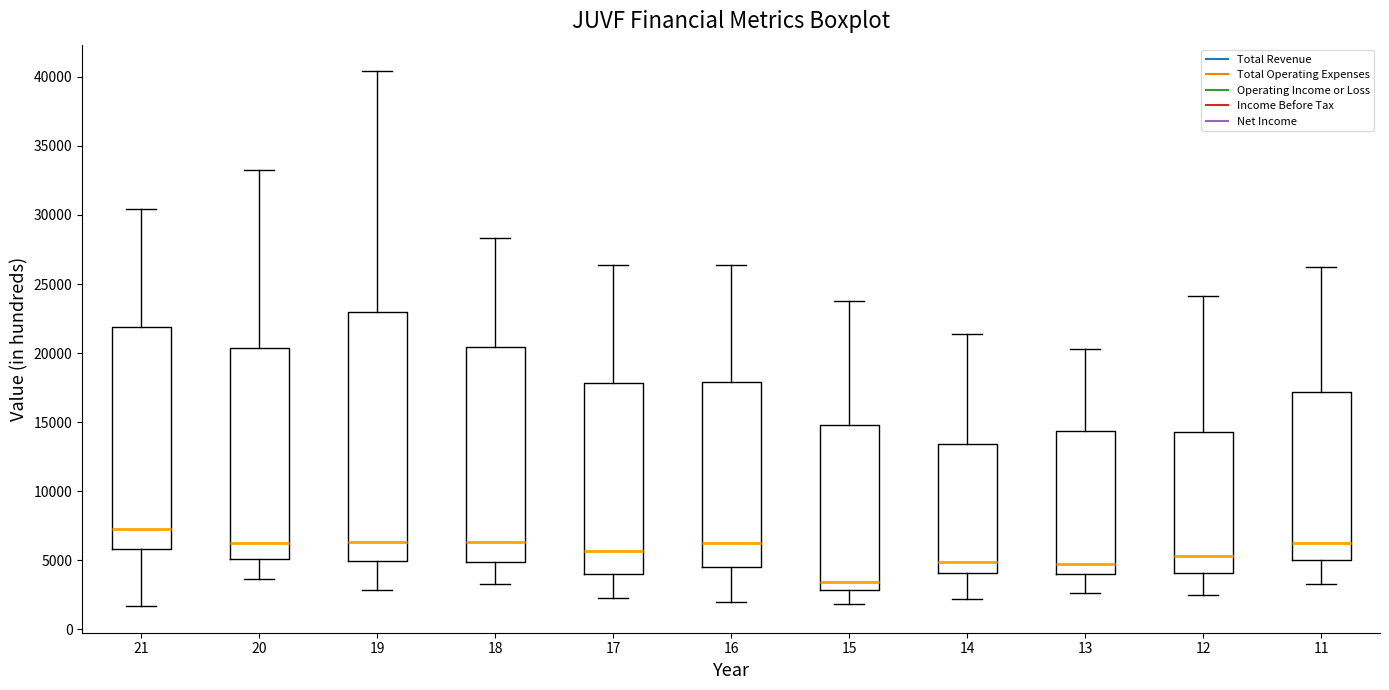

Comparing the boxes themselves (not the whiskers), which one is the tallest?

19